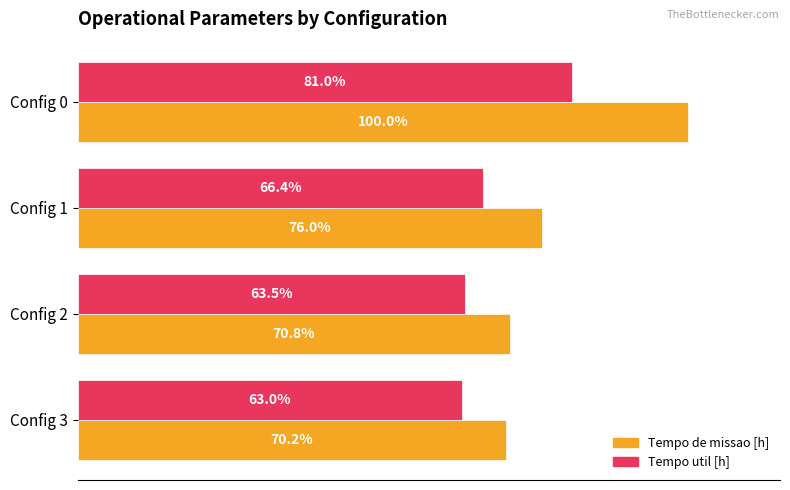

Is the value of Tempo de missao [h] at Config 2 greater than the value of Tempo util [h] at Config 2?

Yes